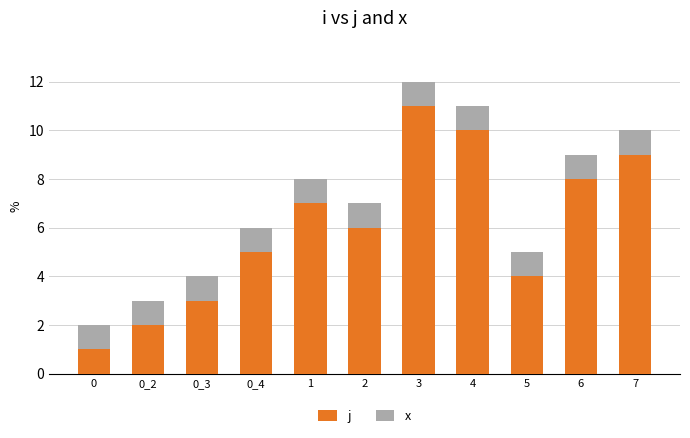

What is the highest value of the j series?

11